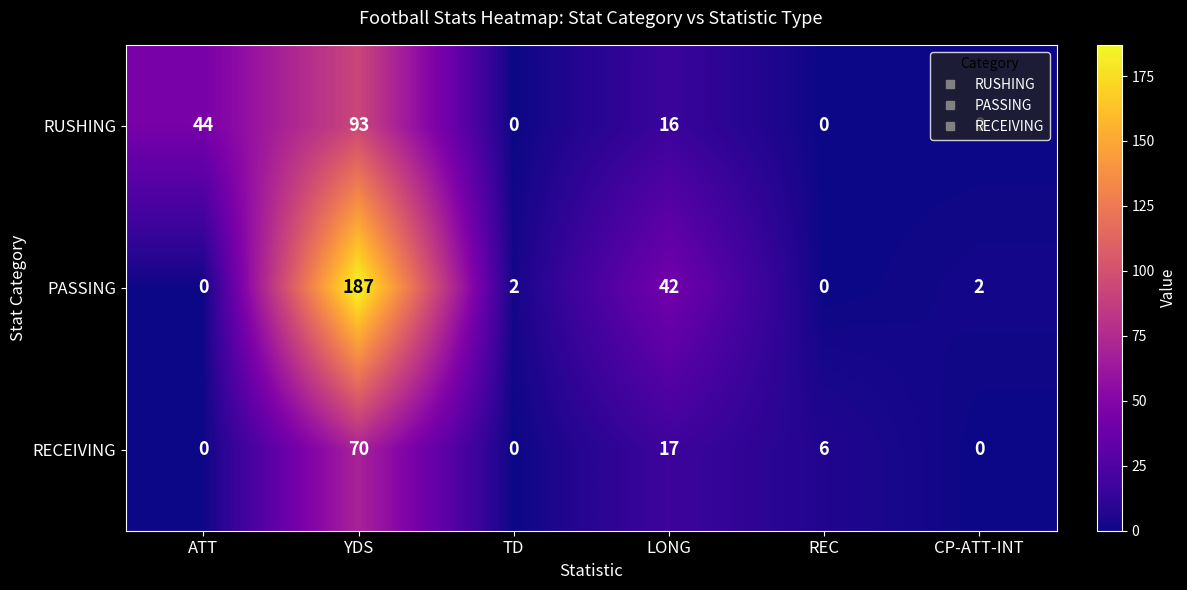

Where does the PASSING series first go above 2?

YDS